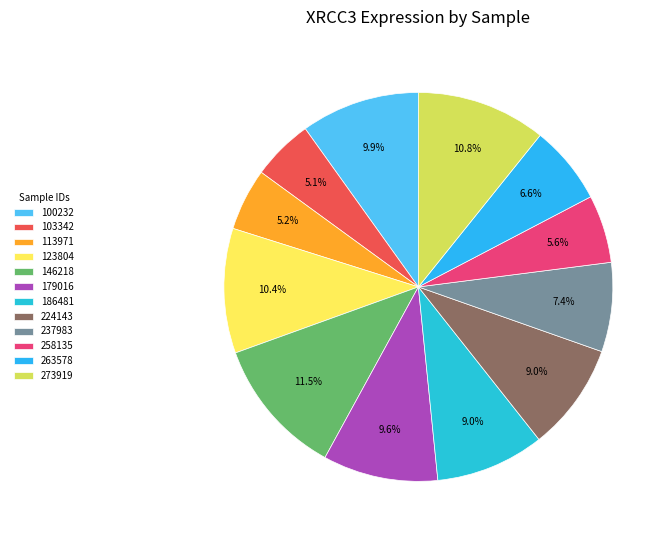

Which slice is the largest?

146218